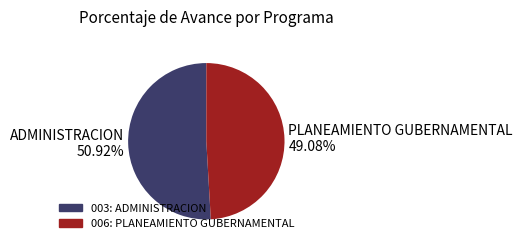

Is there any slice that represents more than half of the pie?

Yes